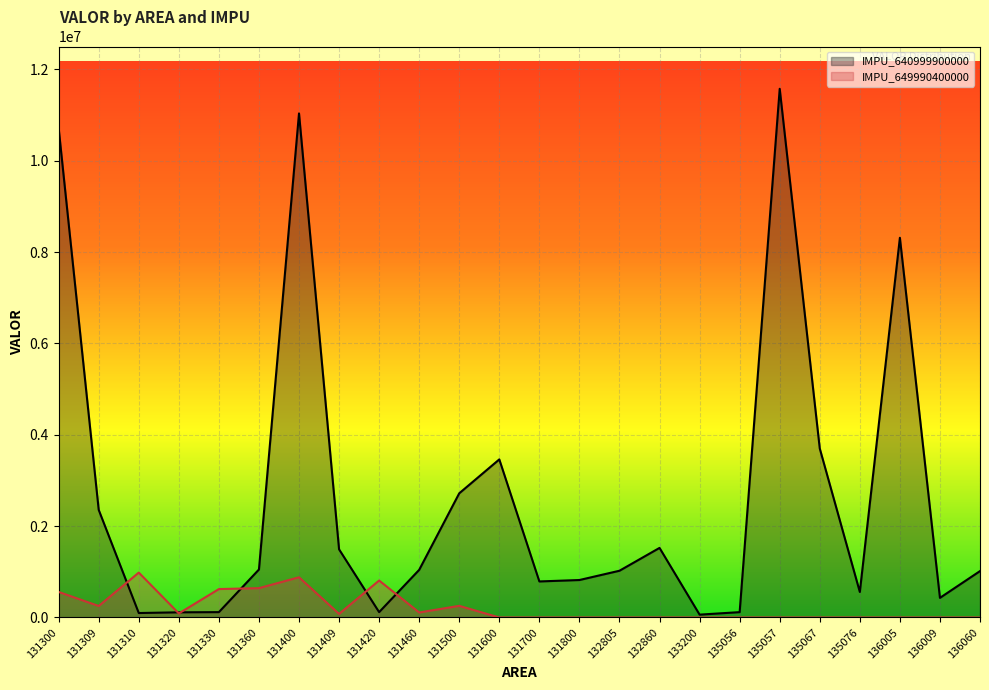

List the series in order of their peak value, lowest first.

IMPU_649990400000, IMPU_640999900000